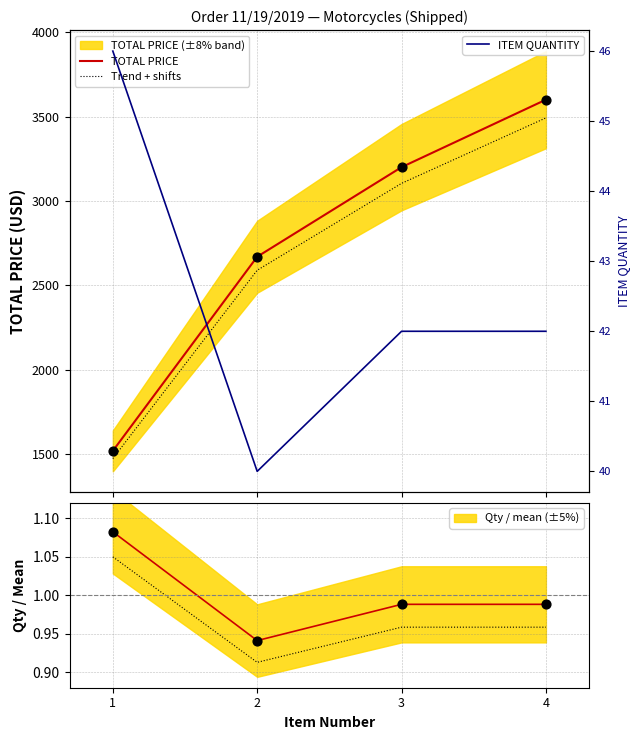

Which series contains the highest Y value?

TOTAL PRICE